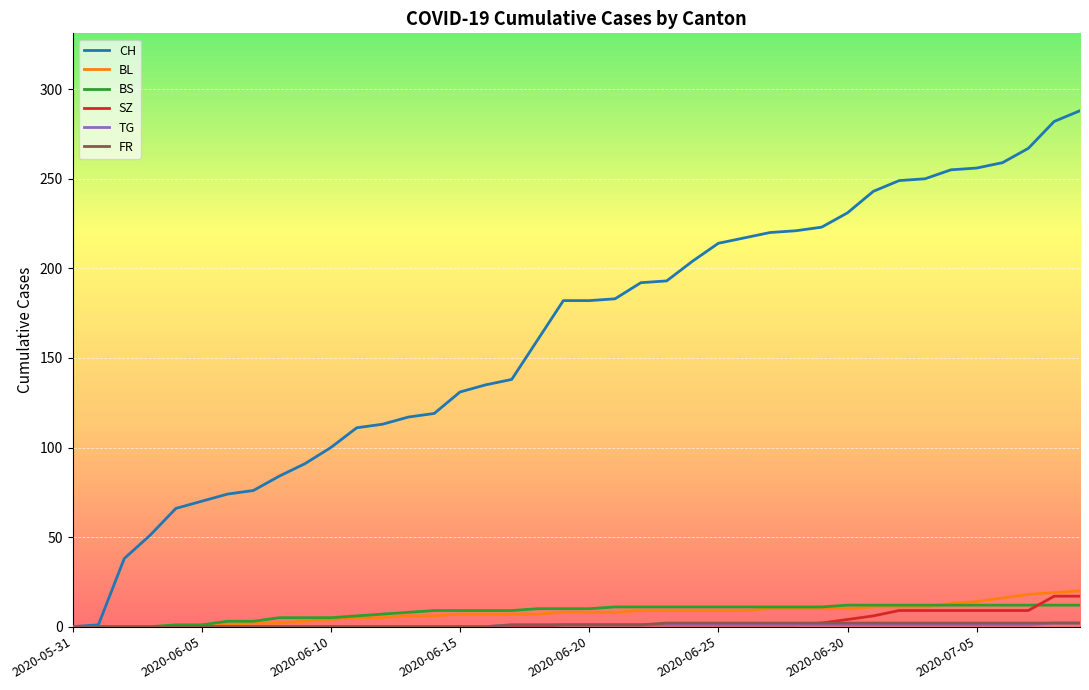

Which series has the largest range (max minus min)?

CH